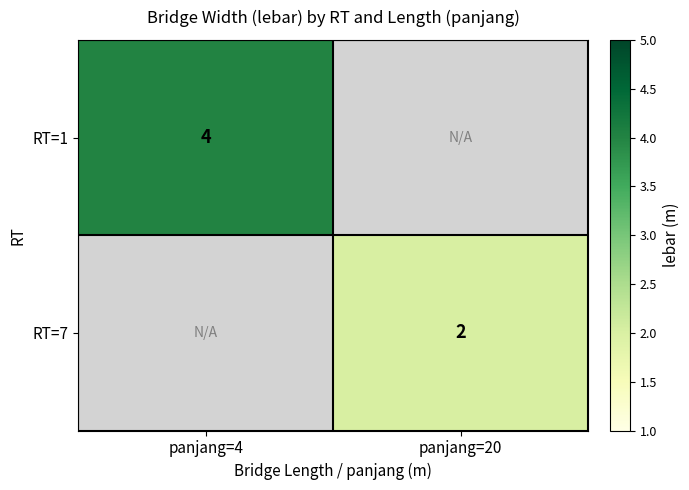

Is it true that RT=1 equals 4 at panjang=4?

True